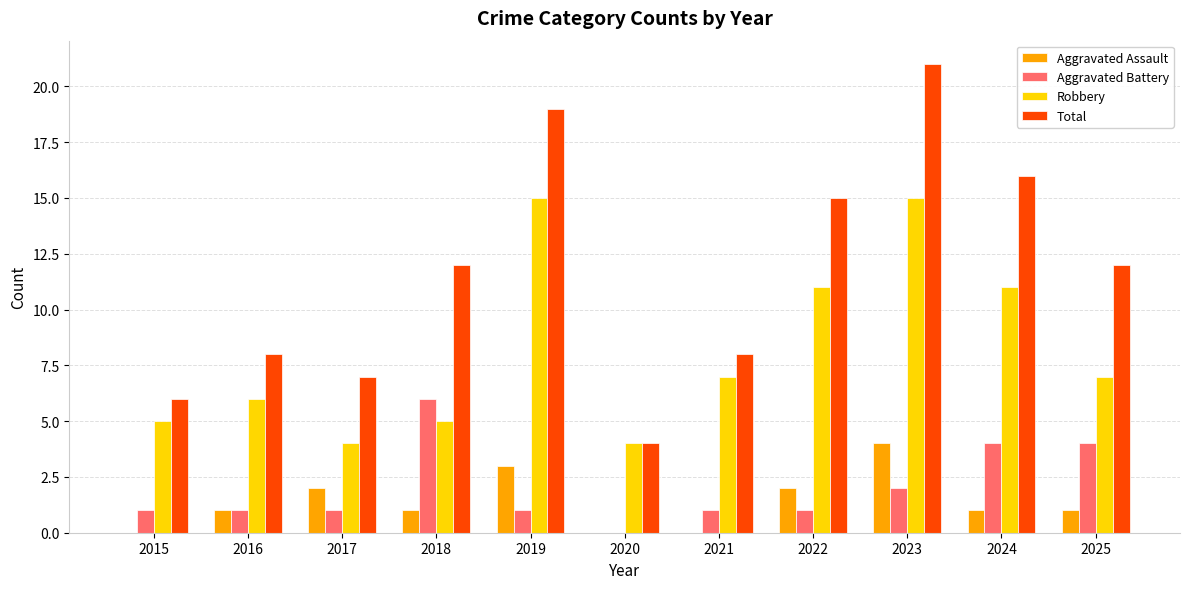

Reading right to left, what are all the values shown in this chart?

Aggravated Assault: 1	1	4	2	0	0	3	1	2	1	0
Aggravated Battery: 4	4	2	1	1	0	1	6	1	1	1
Robbery: 7	11	15	11	7	4	15	5	4	6	5
Total: 12	16	21	15	8	4	19	12	7	8	6